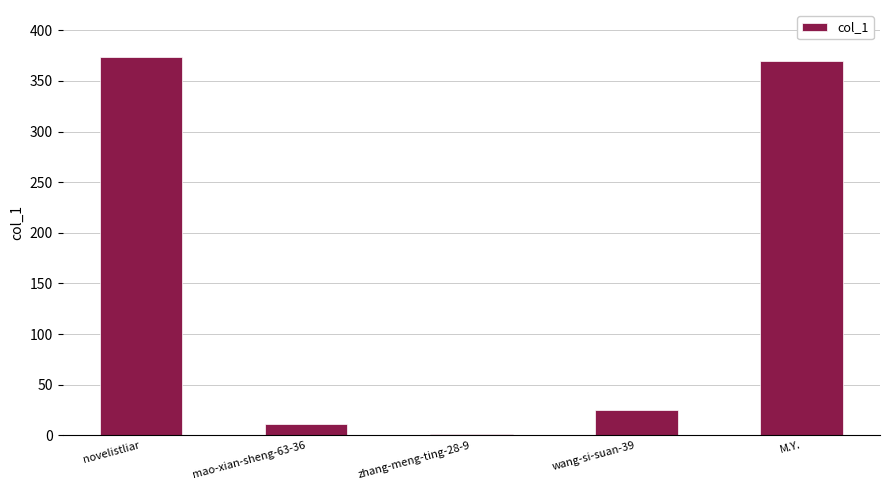

What is the greatest value displayed?

374